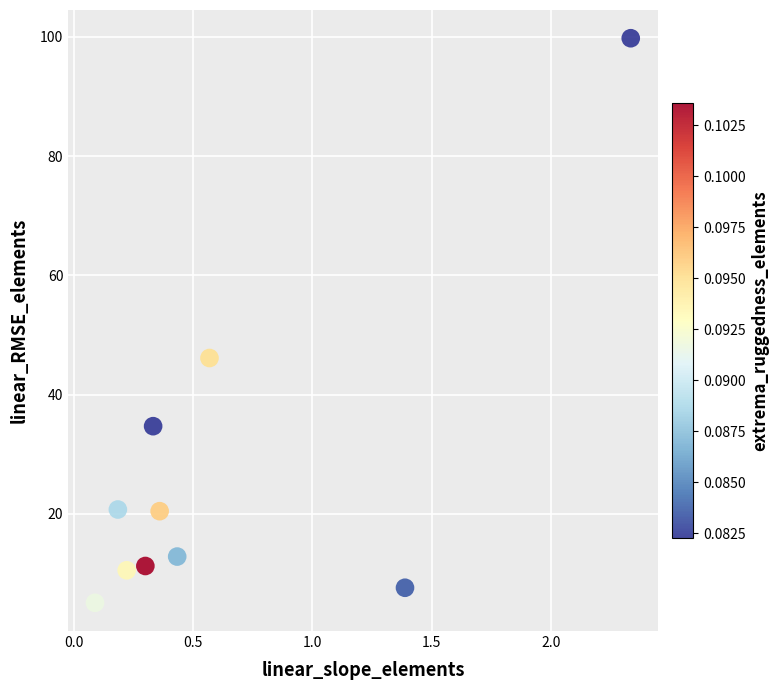

What is the range of X values (max minus min)?

2.2